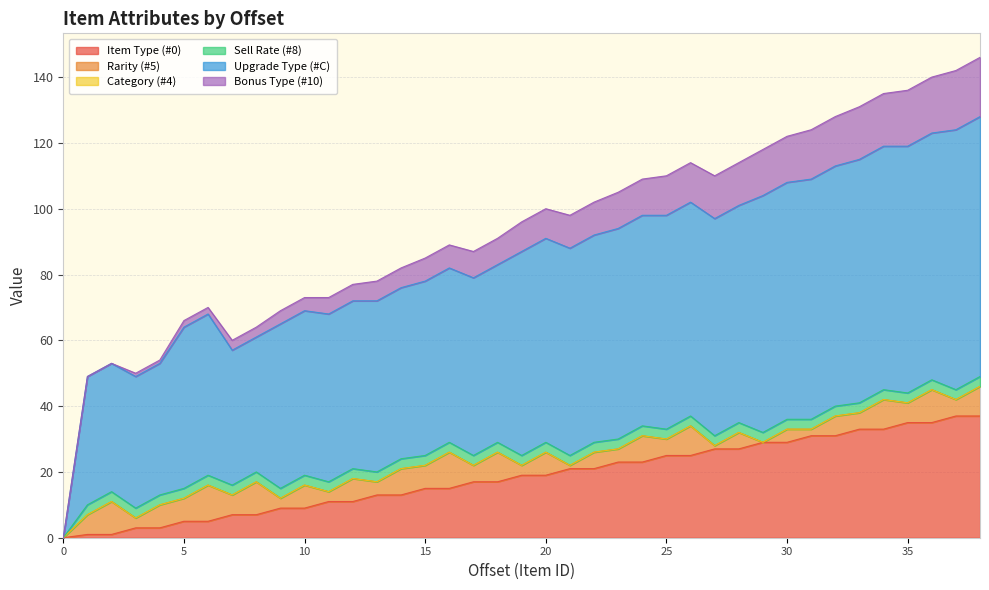

What is the approximate value of Item Type (#0) at 13?

13